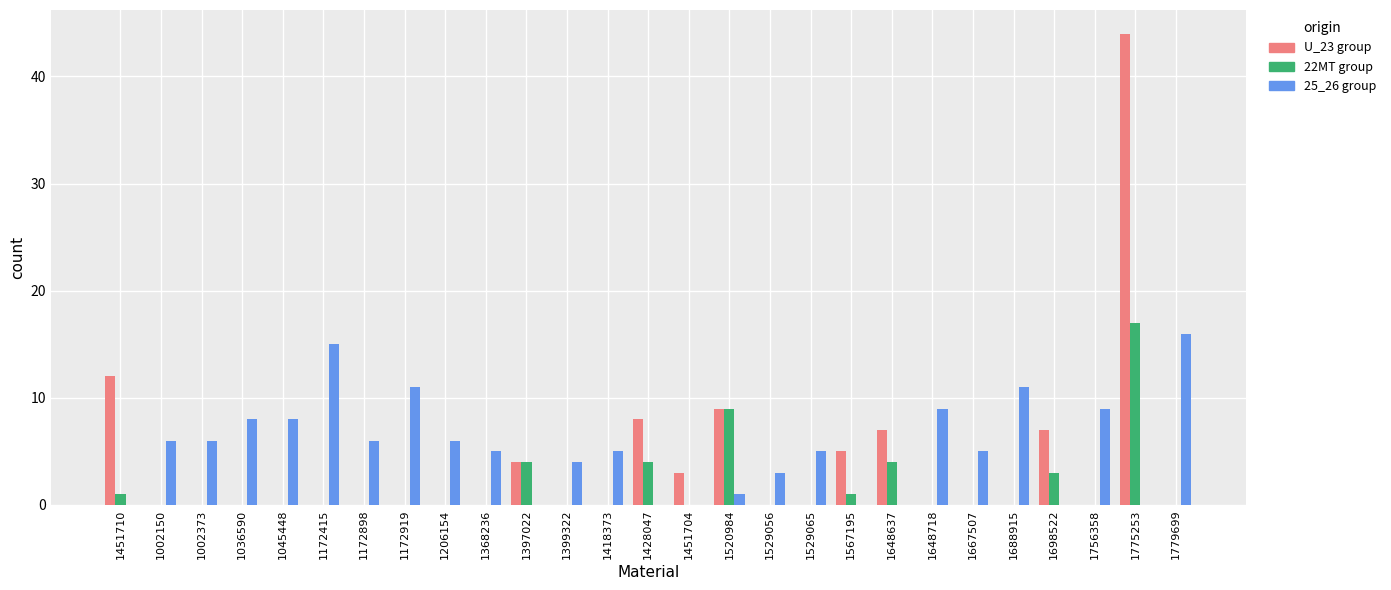

What is the sum of the 22MT group values at 1520984 and 1036590?

9